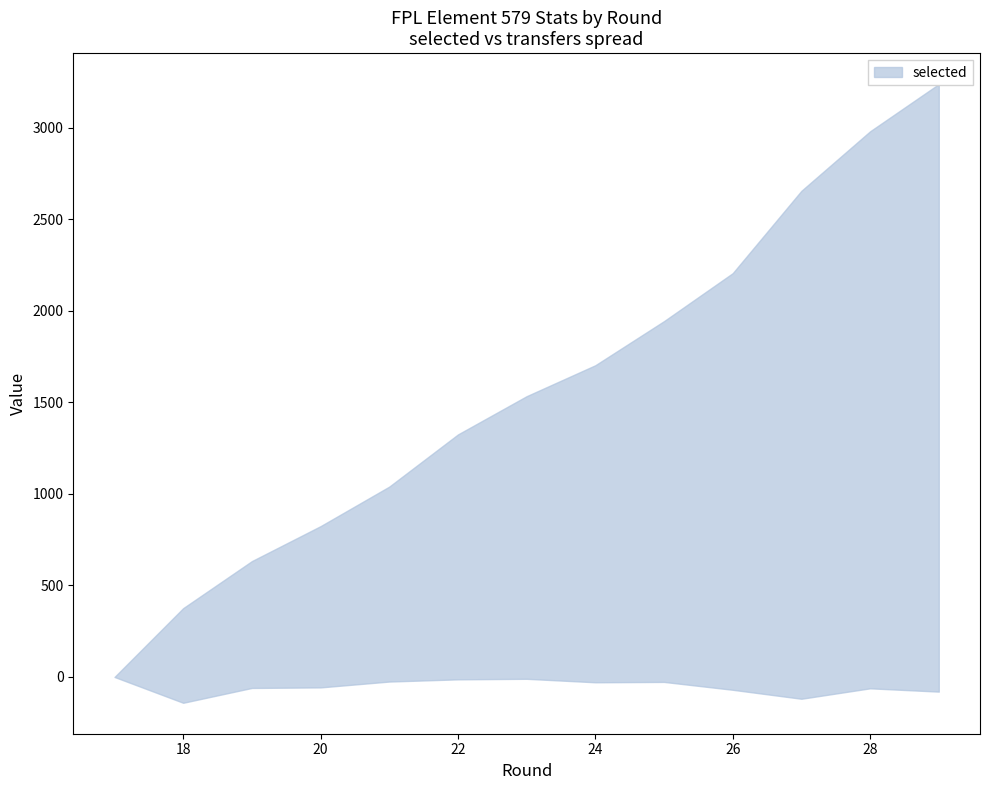

Which series changed the most between 26 and 29?

selected